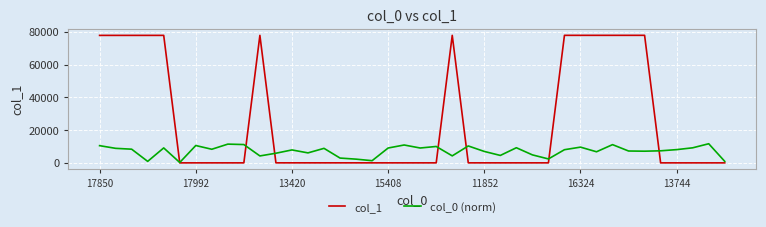

List the series in order of their peak value, lowest first.

col_0 (norm), col_1